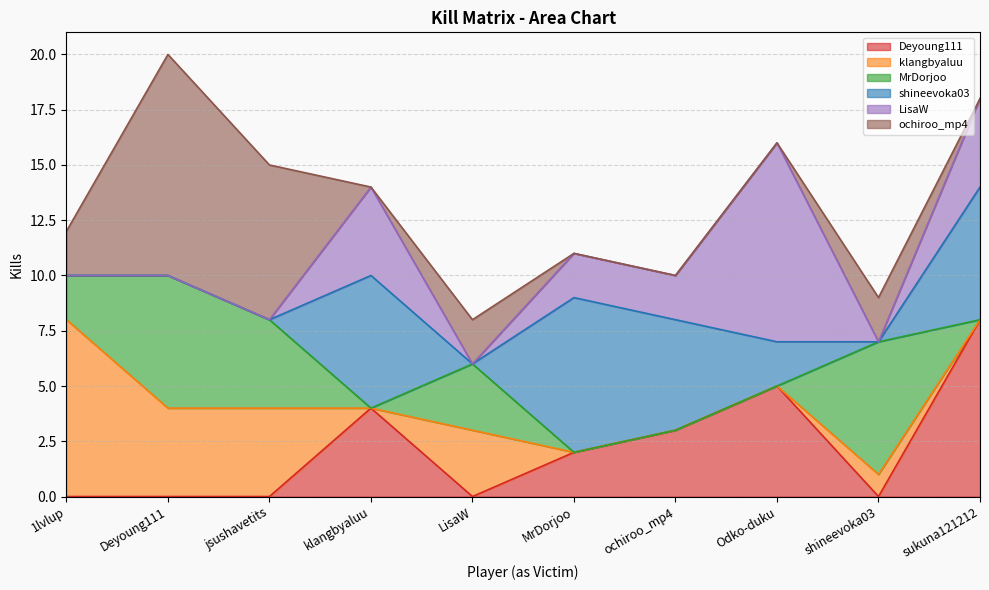

Which series has the largest total across all categories?

shineevoka03